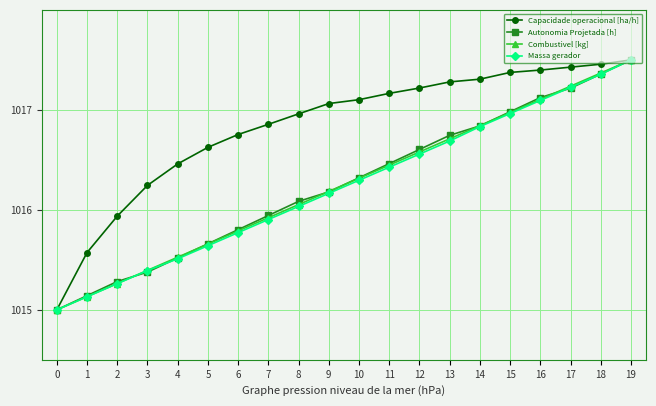

The value of Autonomia Projetada [h] at 12 is 1016.6. True or false?

True